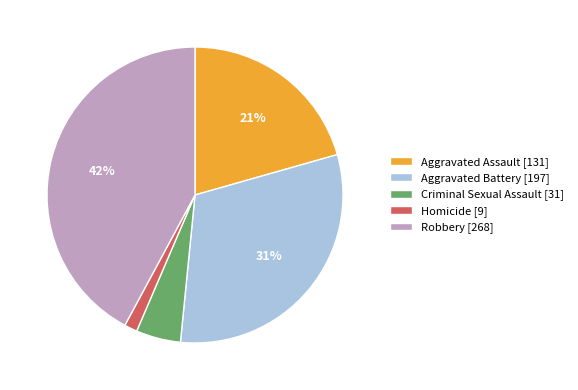

Count the number of slices in the pie.

5